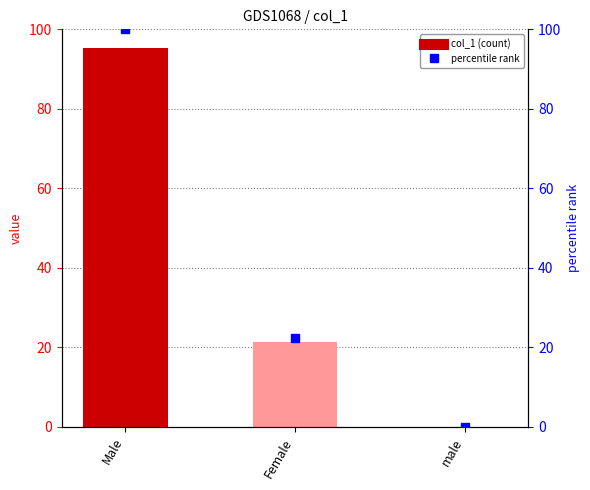

What is the total value across all series at Male?

195.3